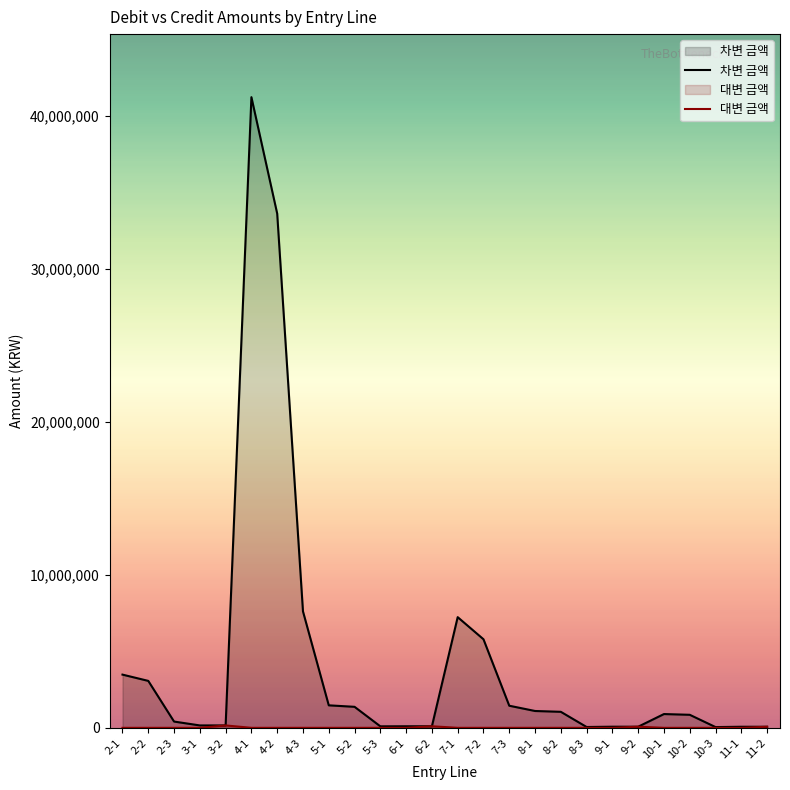

What position from the left is 11-1?

25